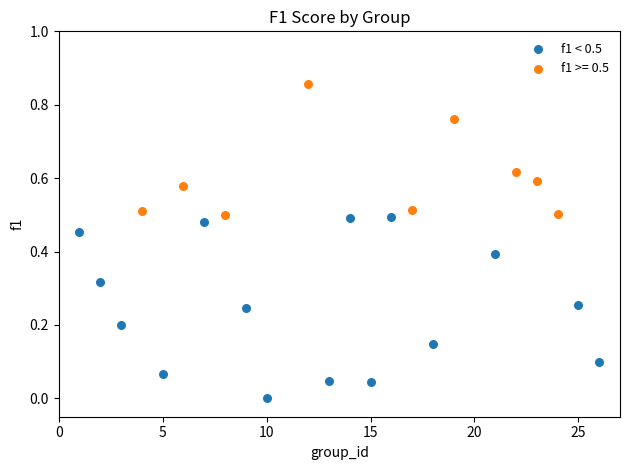

Which series reaches the maximum Y coordinate?

f1 >= 0.5